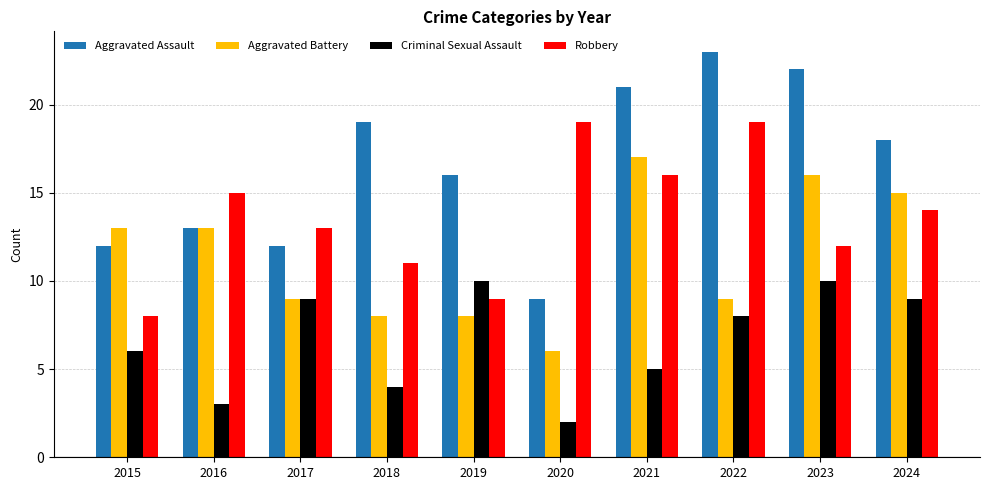

What is the approximate value of Aggravated Assault at 2018, to the nearest 10?

20